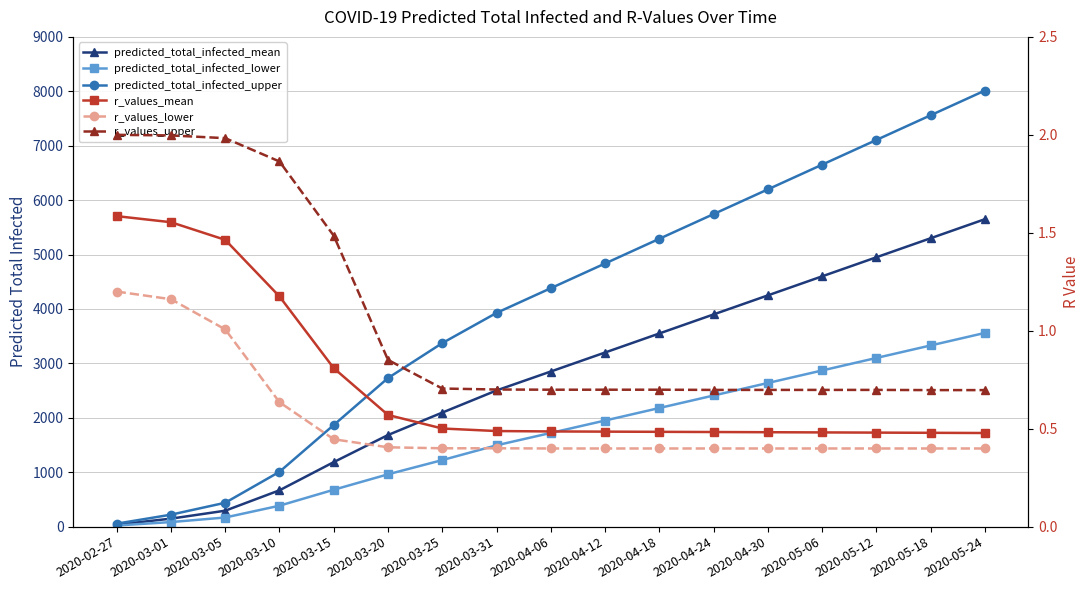

True or false: r_values_mean has a value of 0.2 at 2020-04-12.

False